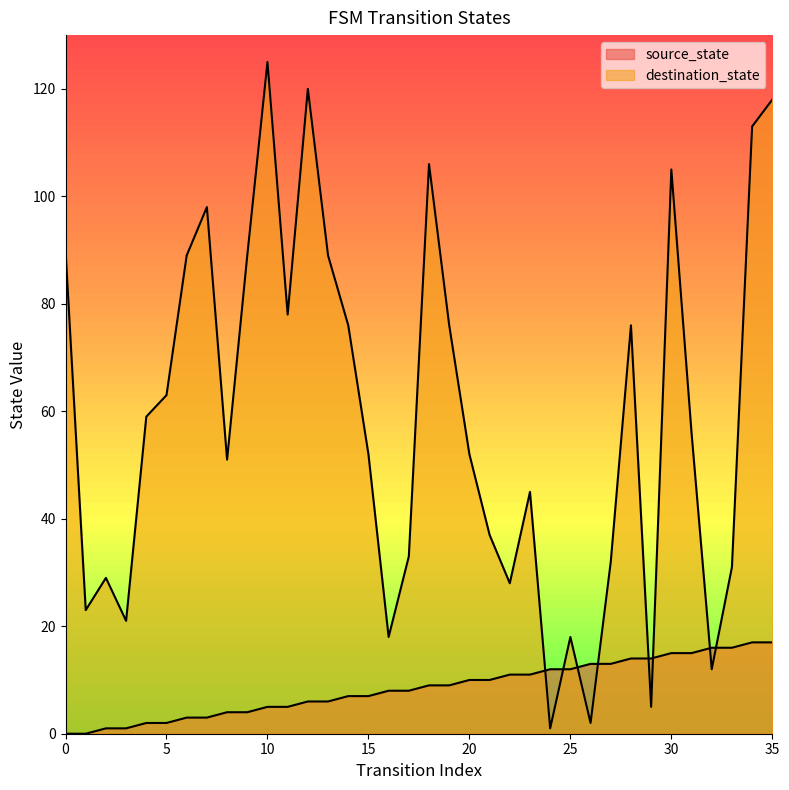

Where is the first local maximum for destination_state?

2